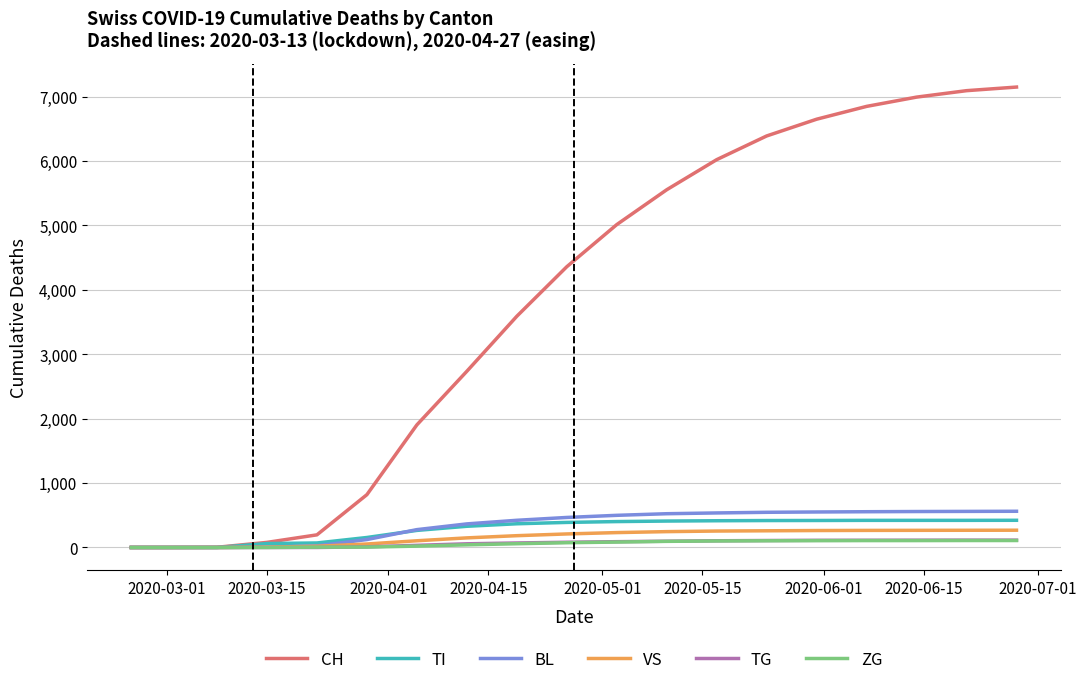

What is the highest value of the VS series?

268